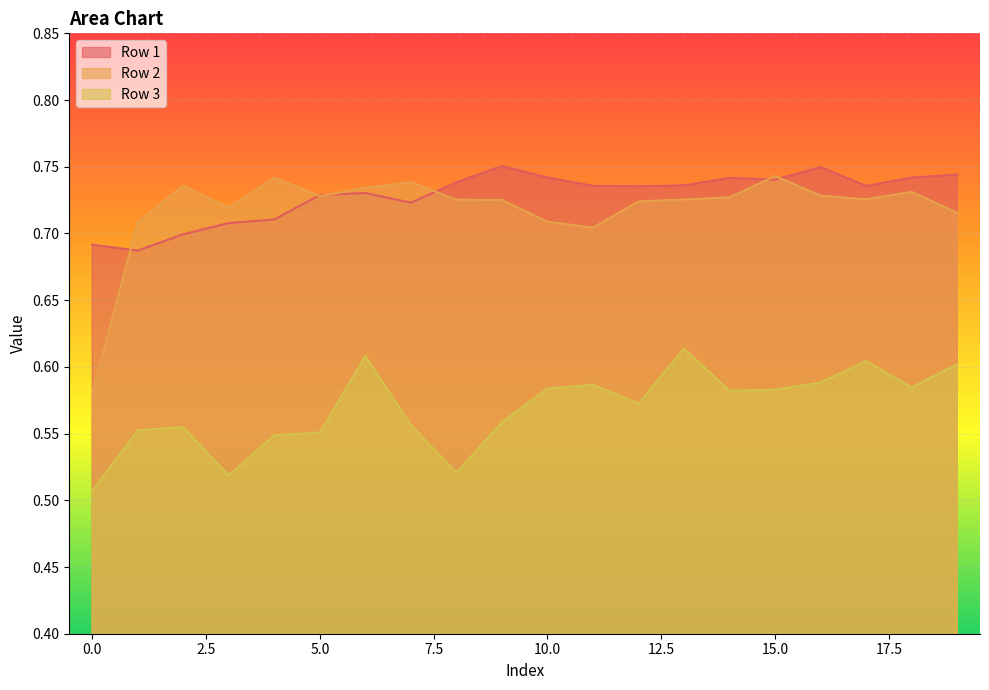

Reading right to left, list all the values displayed in this chart.

Row 1: 19=0.7	18=0.7	17=0.7	16=0.7	15=0.7	14=0.7	13=0.7	12=0.7	11=0.7	10=0.7	9=0.8	8=0.7	7=0.7	6=0.7	5=0.7	4=0.7	3=0.7	2=0.7	1=0.7	0=0.7
Row 2: 19=0.7	18=0.7	17=0.7	16=0.7	15=0.7	14=0.7	13=0.7	12=0.7	11=0.7	10=0.7	9=0.7	8=0.7	7=0.7	6=0.7	5=0.7	4=0.7	3=0.7	2=0.7	1=0.7	0=0.6
Row 3: 19=0.6	18=0.6	17=0.6	16=0.6	15=0.6	14=0.6	13=0.6	12=0.6	11=0.6	10=0.6	9=0.6	8=0.5	7=0.6	6=0.6	5=0.6	4=0.5	3=0.5	2=0.6	1=0.6	0=0.5